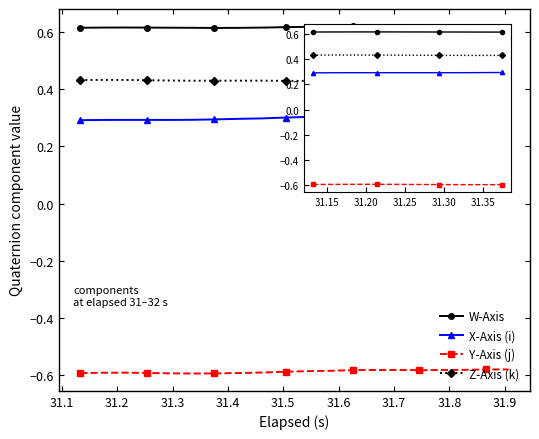

True or false: X-Axis (i) and Y-Axis (j) cross at least once.

False